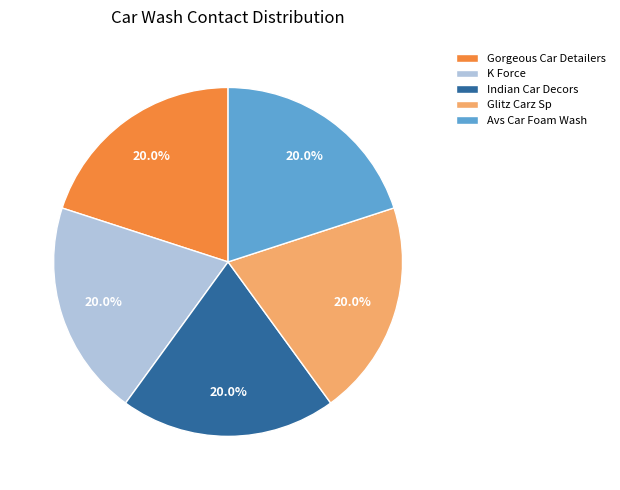

Combined, what portion of the pie is Indian Car Decors and Glitz Carz Sp?

40.0%